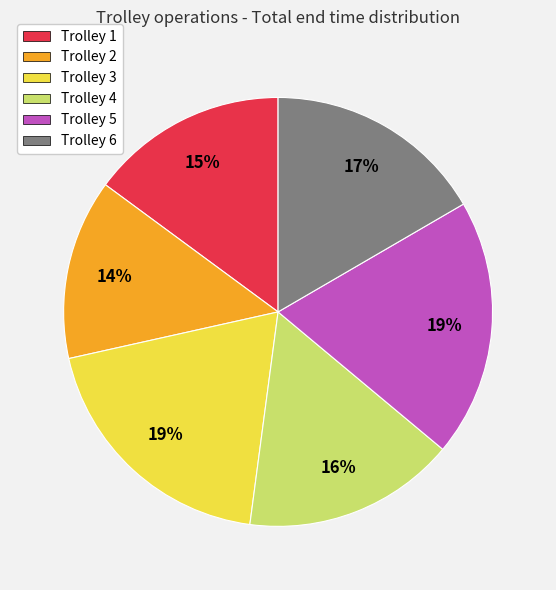

Count the number of slices in the pie.

6